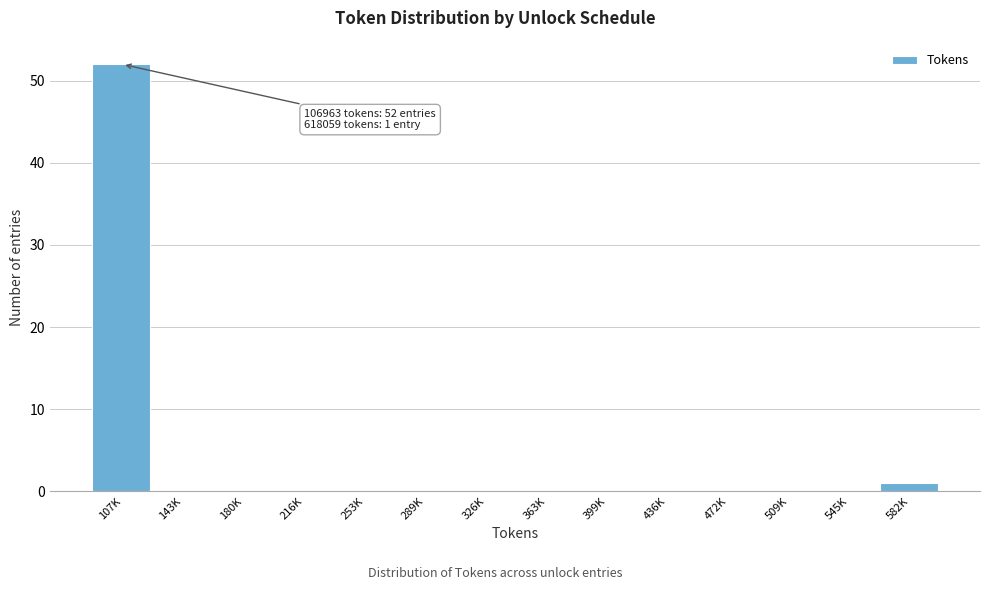

Reading left to right, list all the values displayed in this chart.

107K=52	143K=0	180K=0	216K=0	253K=0	289K=0	326K=0	363K=0	399K=0	436K=0	472K=0	509K=0	545K=0	582K=1